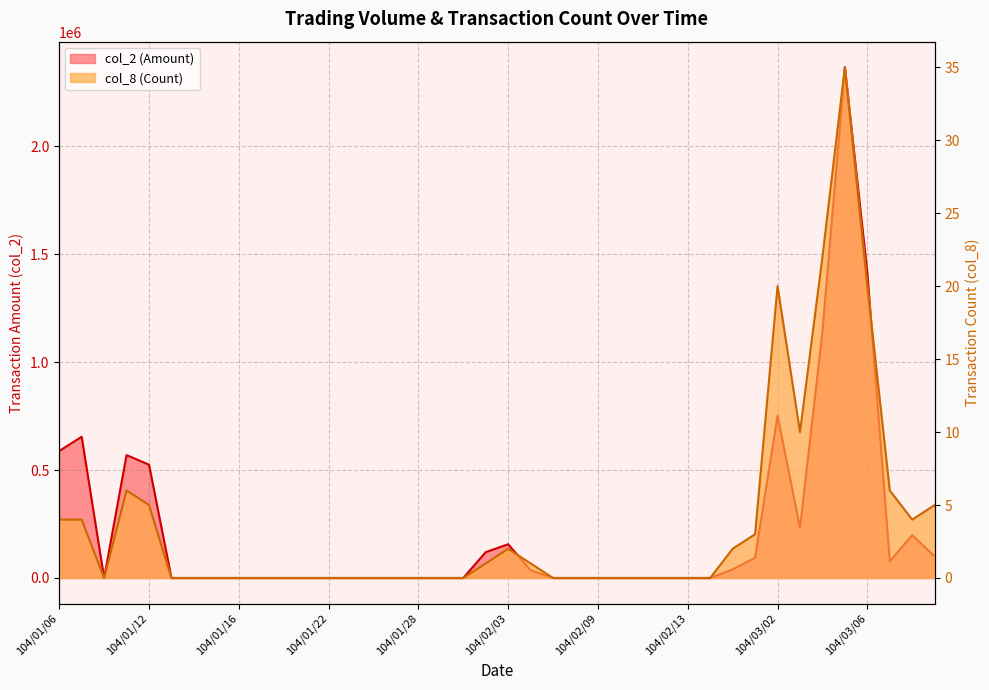

Reading left to right, transcribe all the data shown in this chart.

col_2: 588000	653990	0	569050	524670	0	0	0	0	0	0	0	0	0	0	0	0	0	0	119720	156220	36000	0	0	0	0	0	0	0	0	39800	94000	751470	231580	1140780	2365180	1414010	77400	198540	99960
col_8: 4	4	0	6	5	0	0	0	0	0	0	0	0	0	0	0	0	0	0	1	2	1	0	0	0	0	0	0	0	0	2	3	20	10	22	35	20	6	4	5